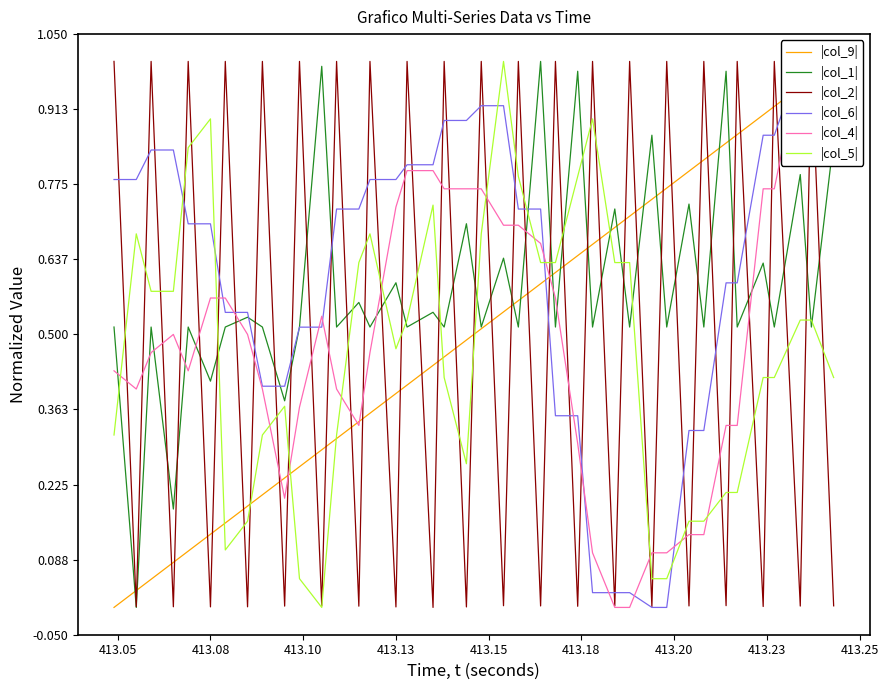

Which series ends up on top after the final intersection of |col_1| and |col_6|?

|col_6|